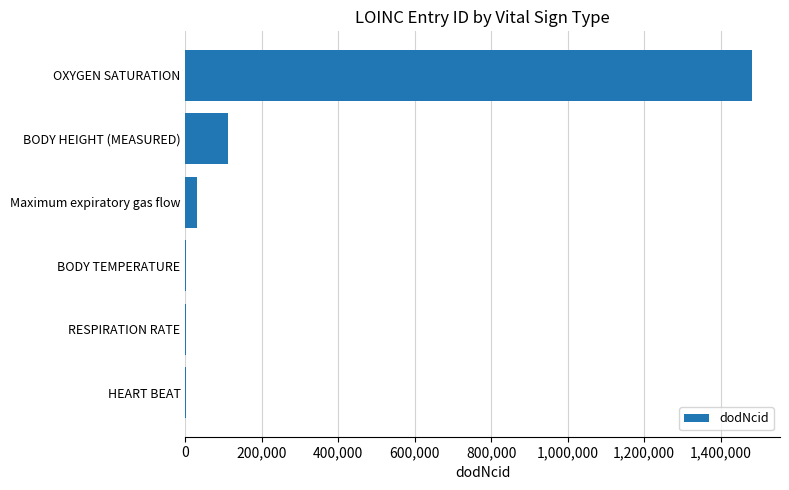

Where is the data nearest to the value 741795?

BODY HEIGHT (MEASURED)